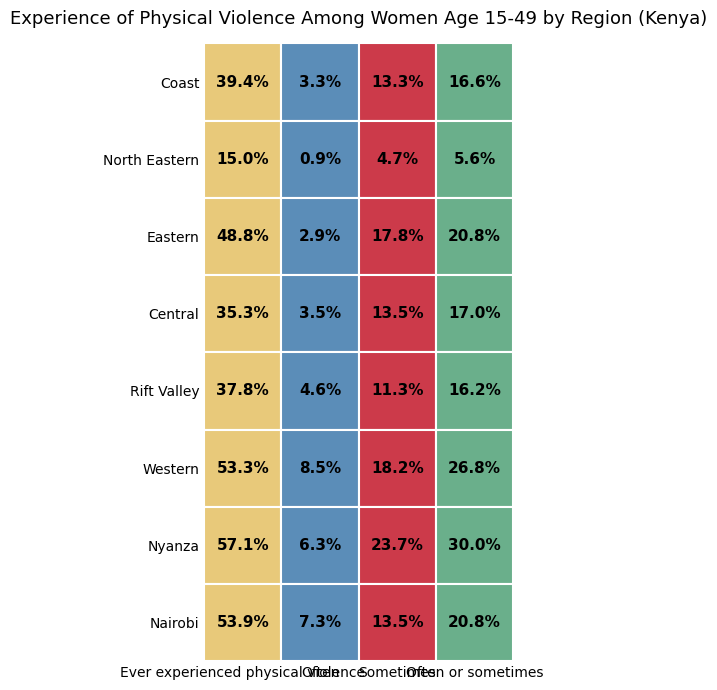

Which series has the largest total across all categories?

Nyanza